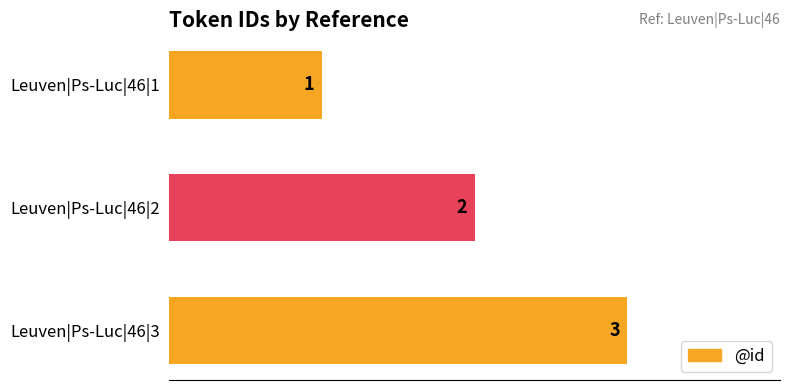

Rank the categories by value from highest to lowest.

Leuven|Ps-Luc|46|3, Leuven|Ps-Luc|46|2, Leuven|Ps-Luc|46|1